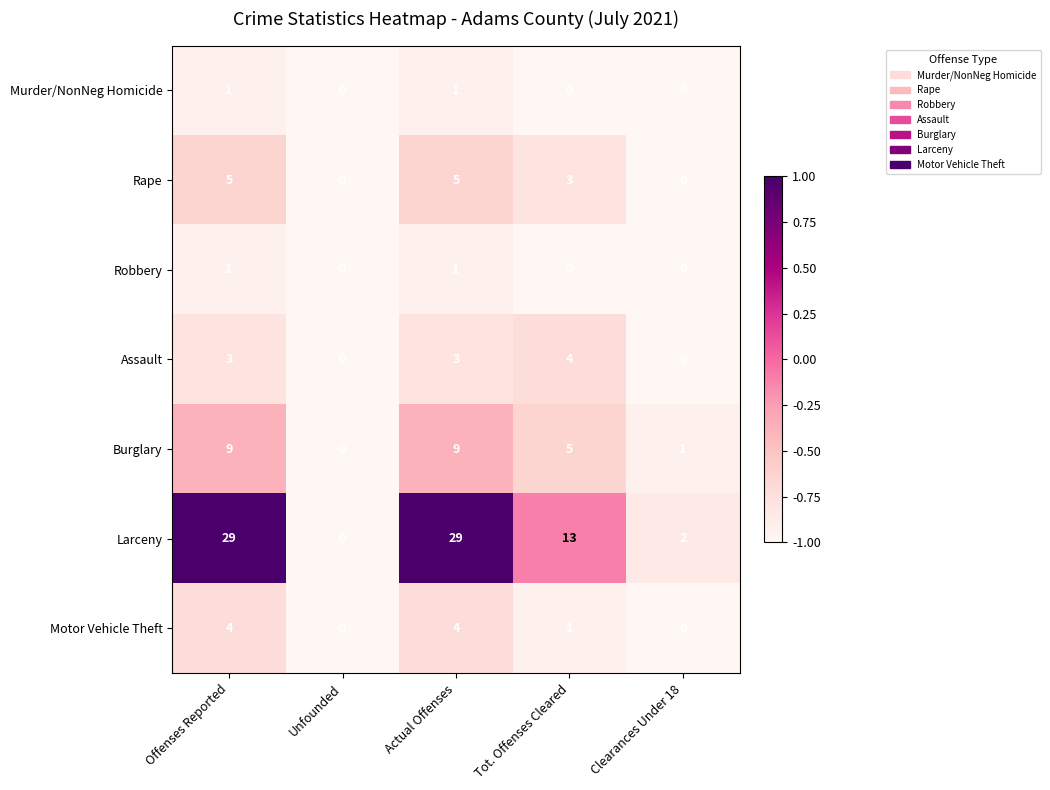

How many Assault values are between 0 and 3?

4